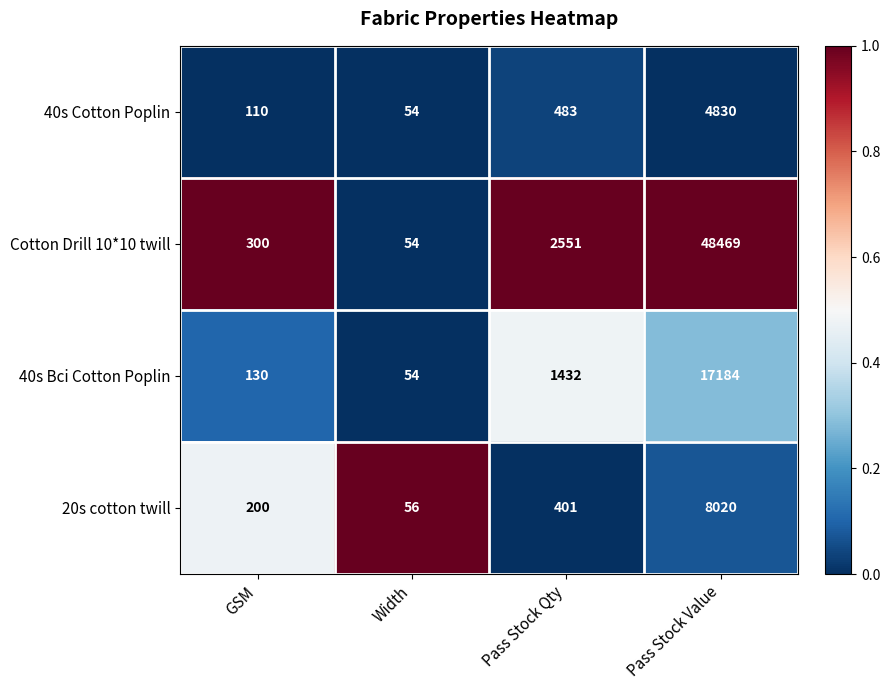

Reading right to left, list all the values displayed in this chart.

40s Cotton Poplin: 4830	483	54	110
Cotton Drill 10*10 twill: 48469	2551	54	300
40s Bci Cotton Poplin: 17184	1432	54	130
20s cotton twill: 8020	401	56	200